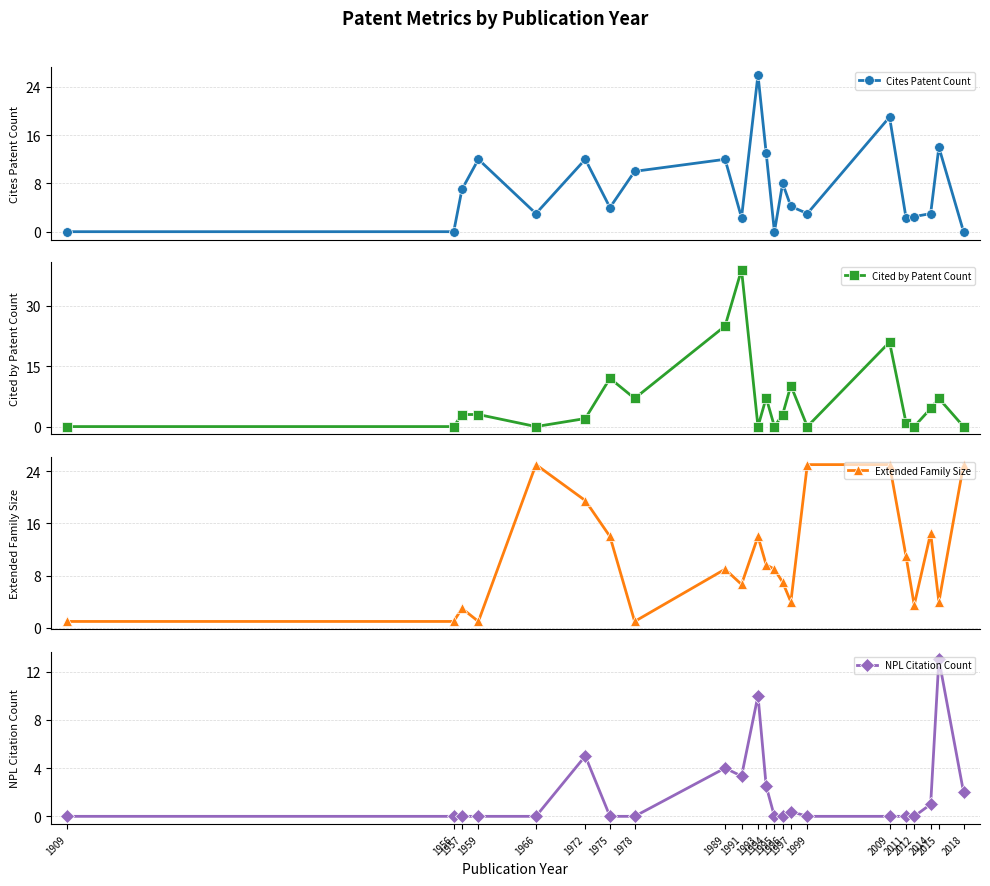

In NPL Citation Count, how many points are lower than both neighbors (excluding endpoints)?

1